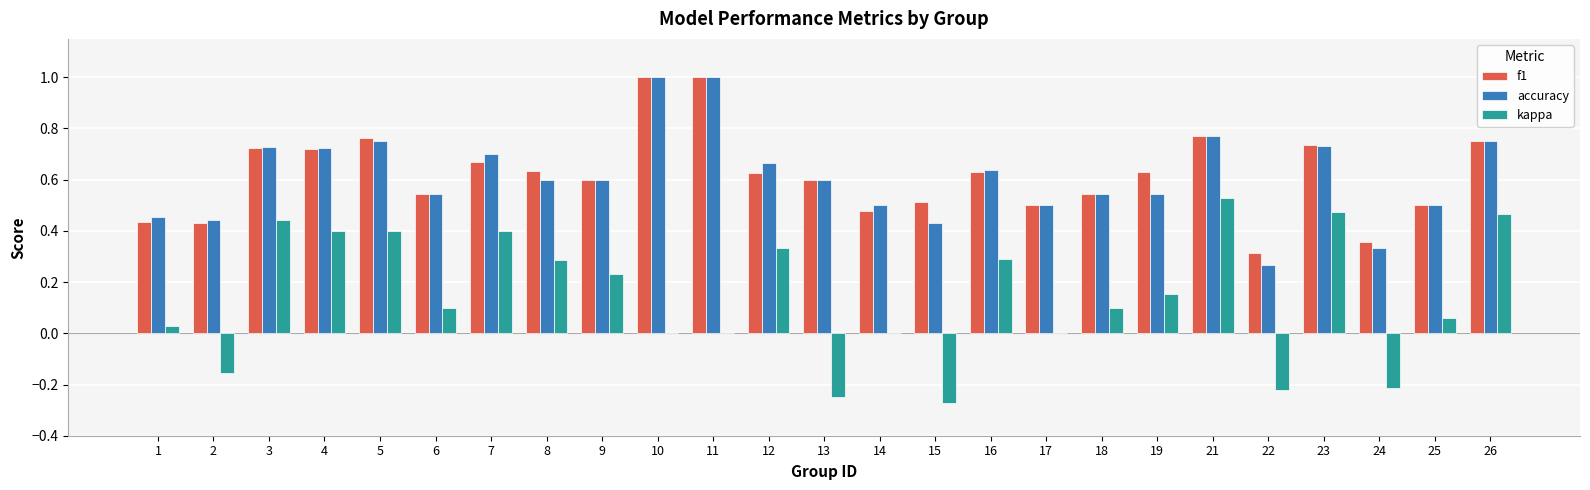

Is it true that kappa equals 0.4 at 7?

True